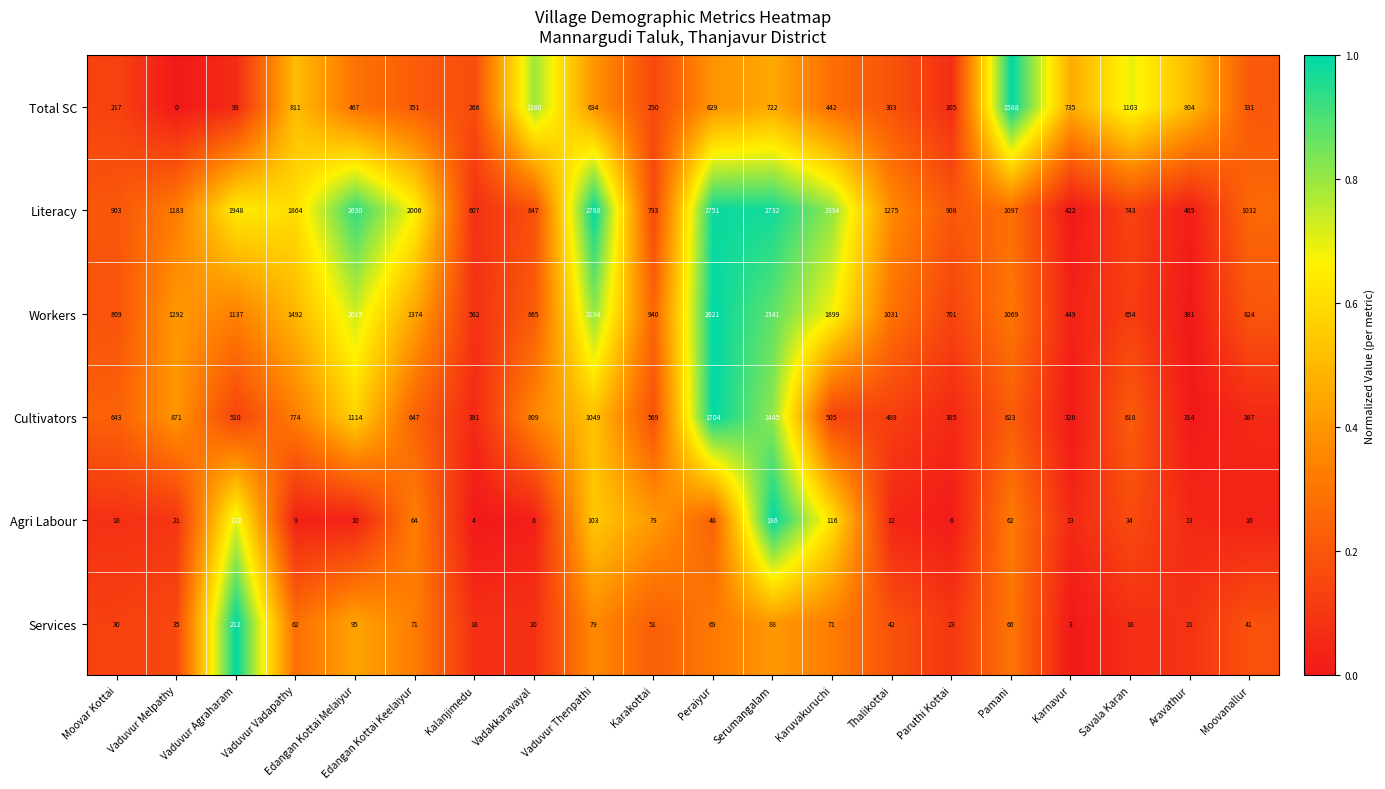

What is the sum of all Literacy values?

29328